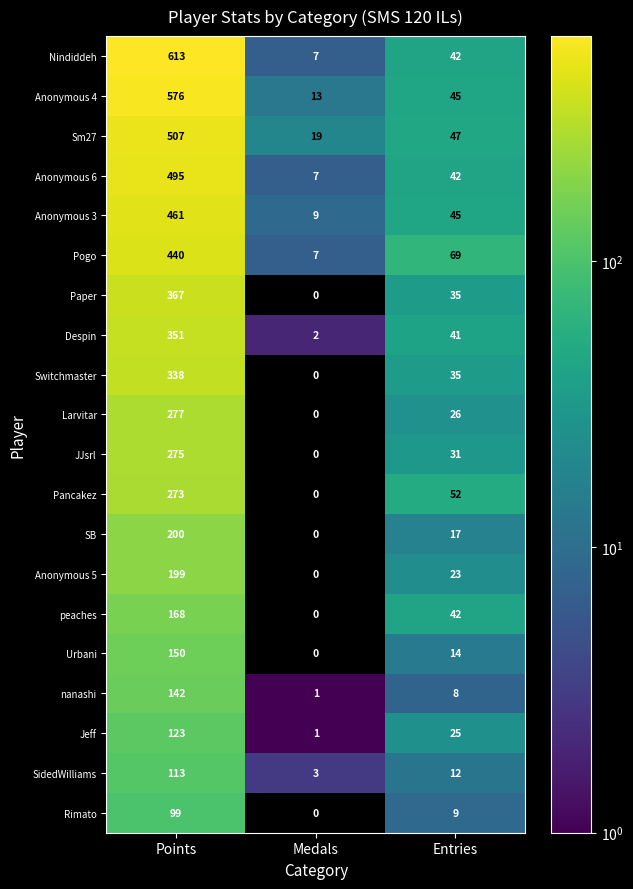

Between Points and Entries, which series saw the biggest shift?

Nindiddeh